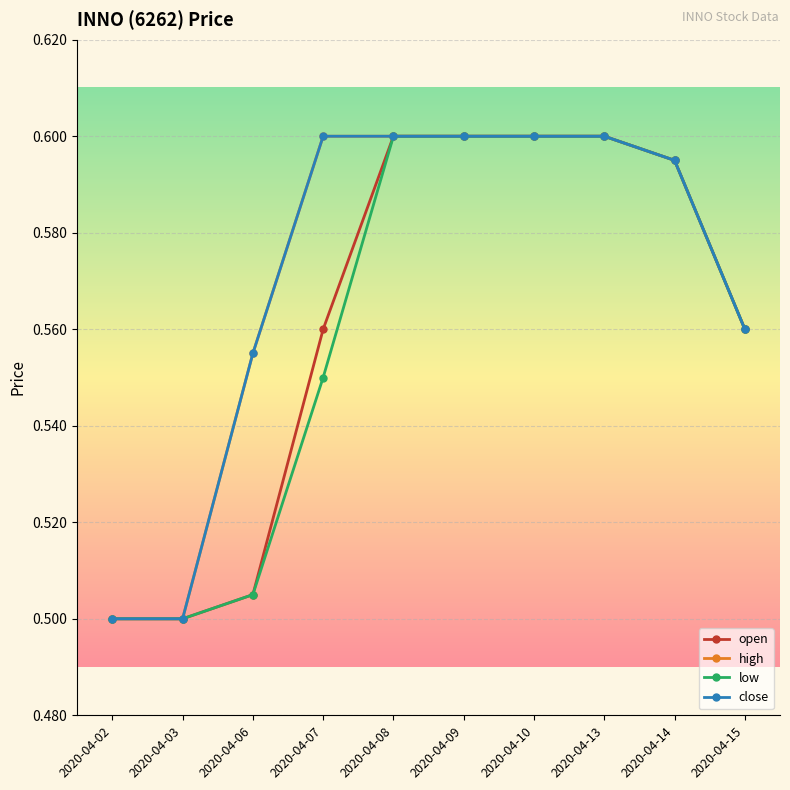

Is this an area chart (filled region under the line)?

No